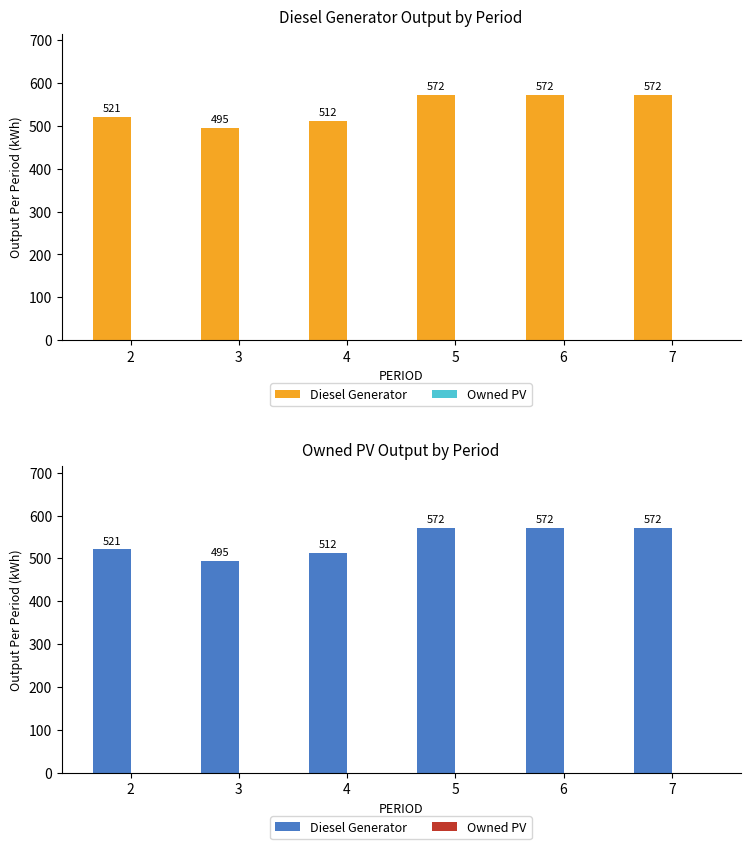

Rank the series at 4 from lowest to highest value.

Owned PV, Diesel Generator